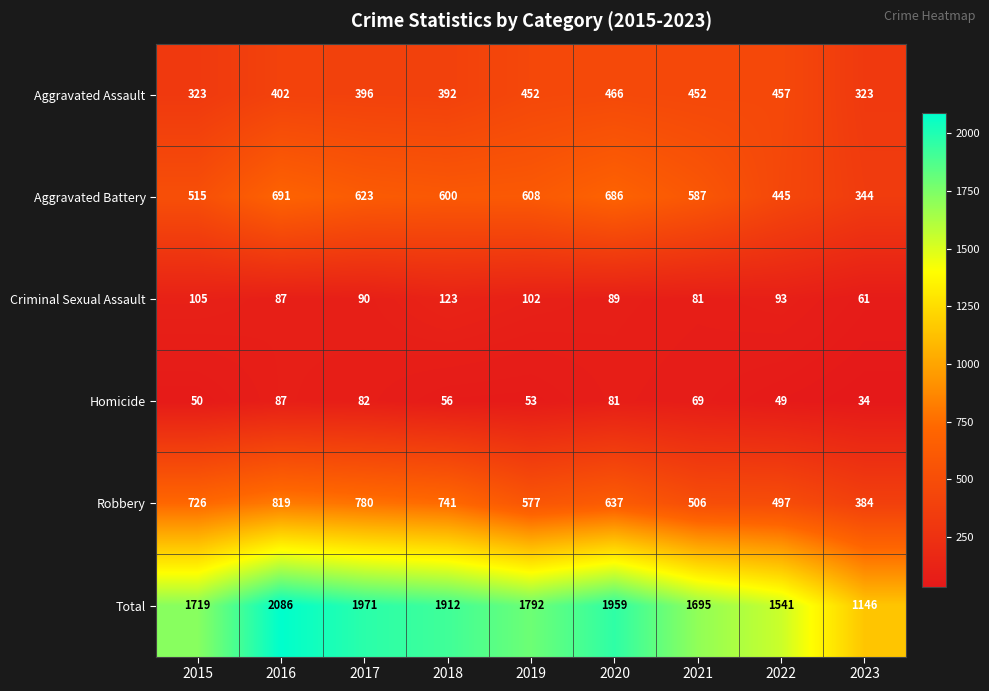

At which label does Aggravated Battery first exceed 600?

2016